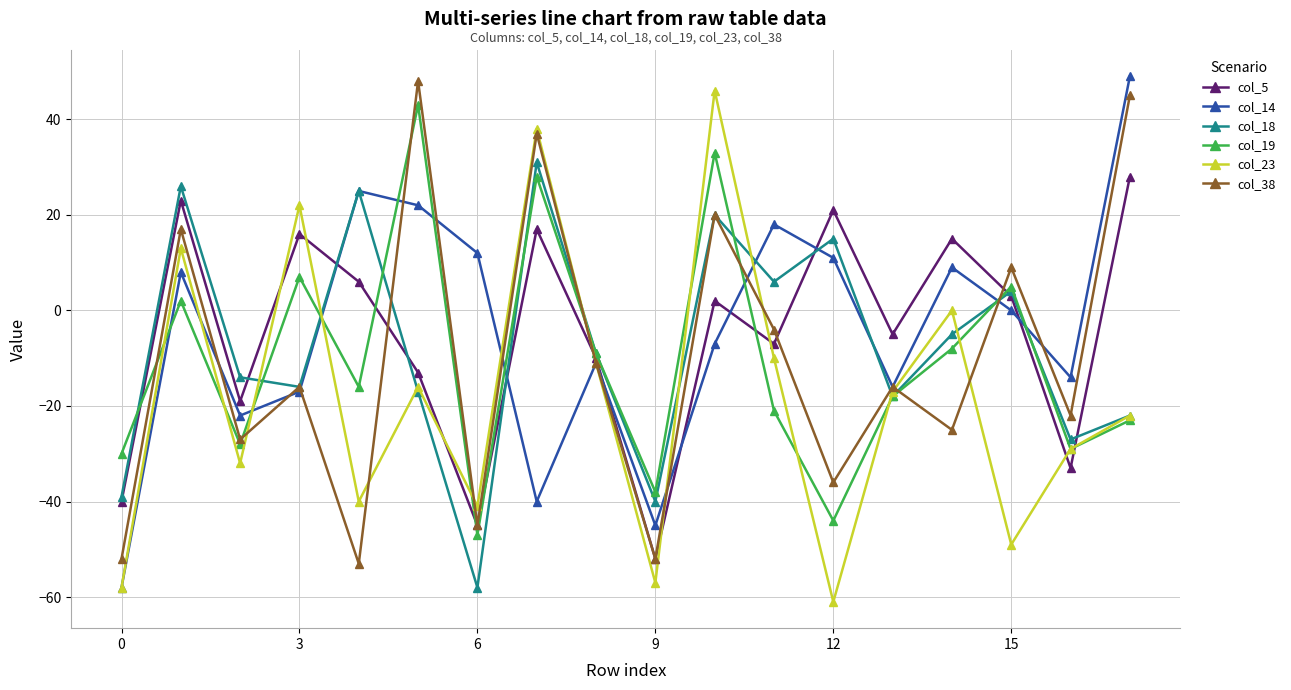

What is the lowest value of the col_14 series?

-58